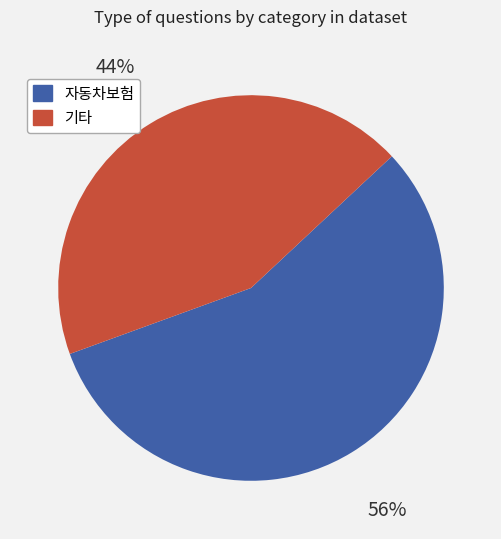

How many segments does this pie chart have?

2